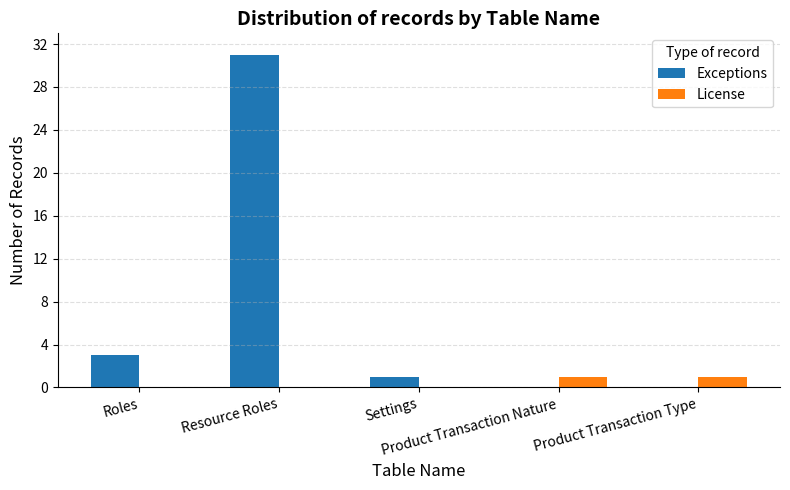

What is the sum of all Exceptions values?

35